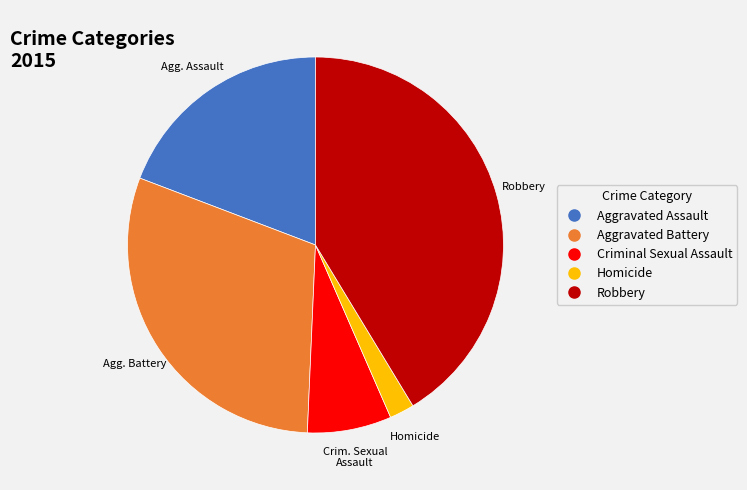

True or false: Aggravated Assault accounts for 19% of the total.

True